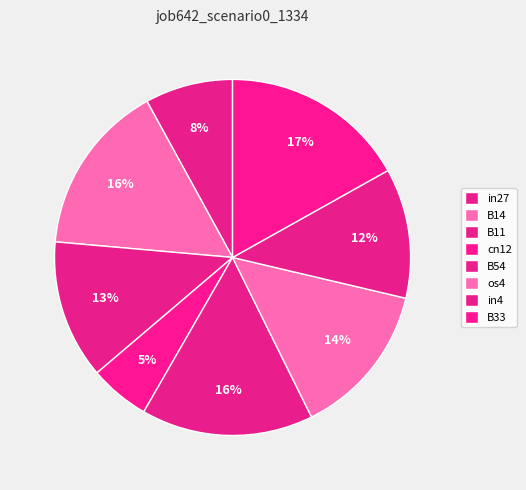

What percentage is NOT represented by B11?

87.4%